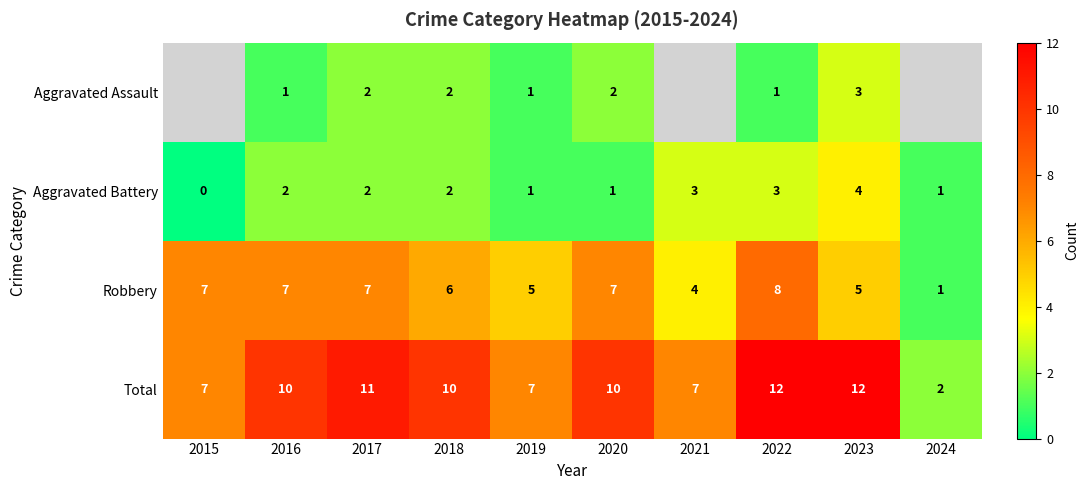

What is the total value across all series at 2022?

24.0